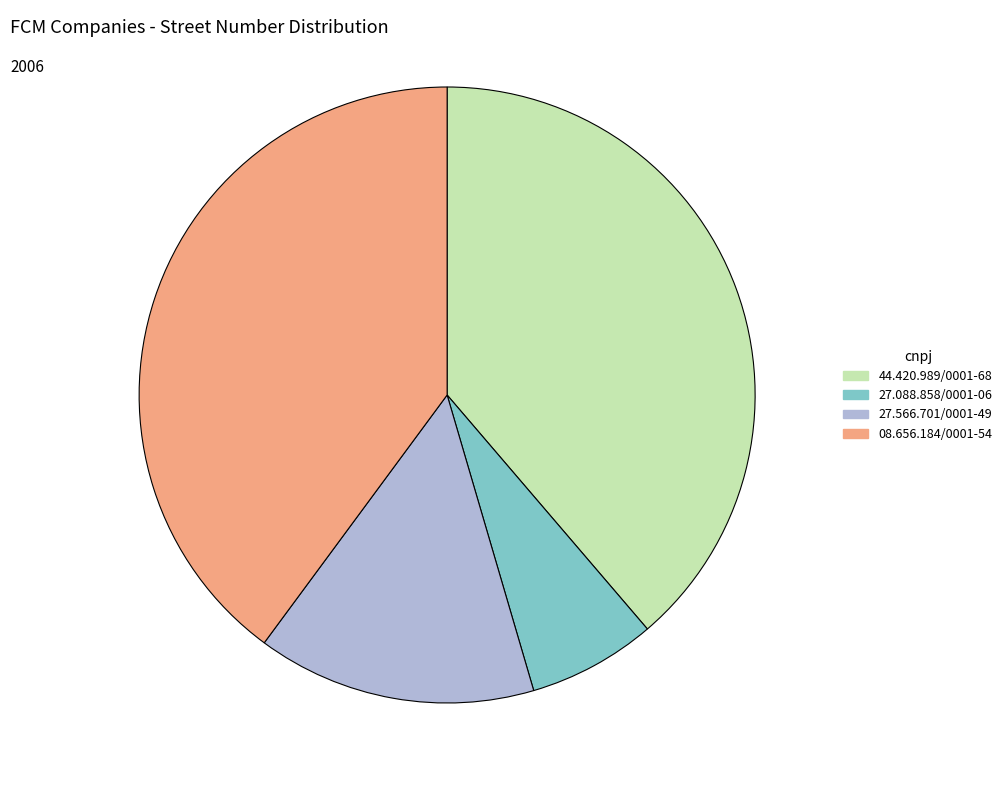

How many slices are in this pie chart?

4